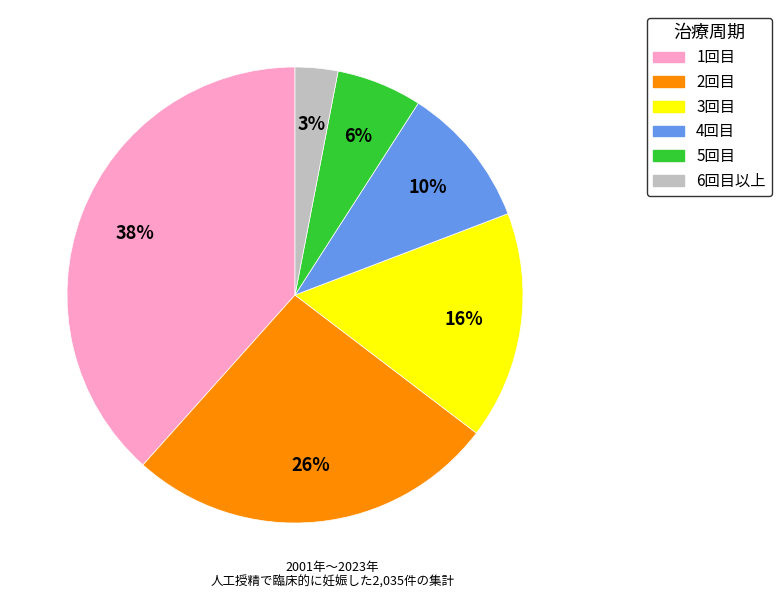

To the nearest percent, what is the difference between the largest and smallest slice percentages?

35%